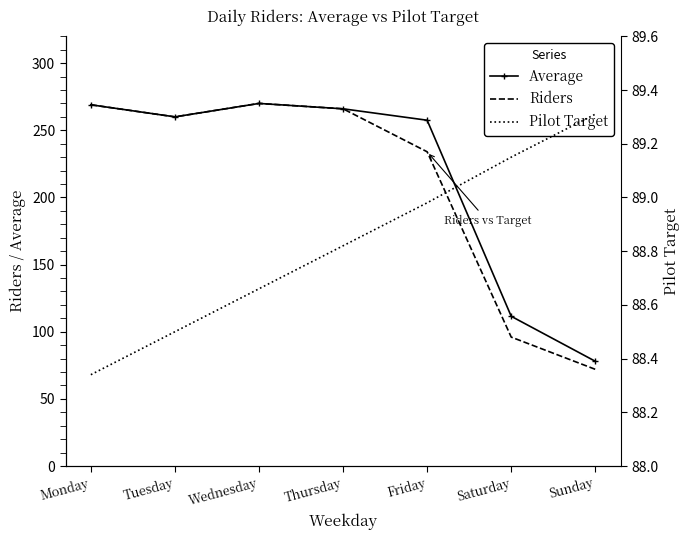

The Riders series shows 375.1 at Monday. True or false?

False